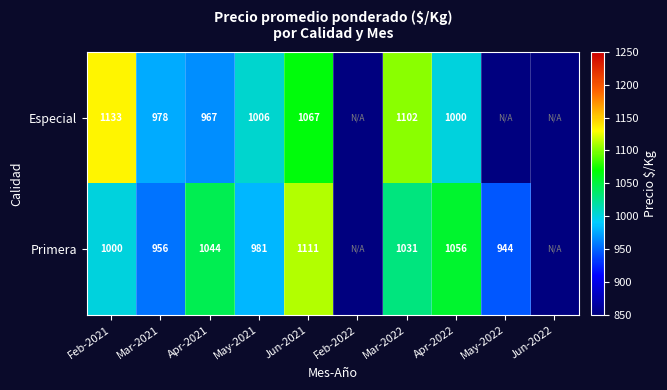

Is the value of Especial at Jun-2021 greater than the value of Primera at Mar-2021?

Yes